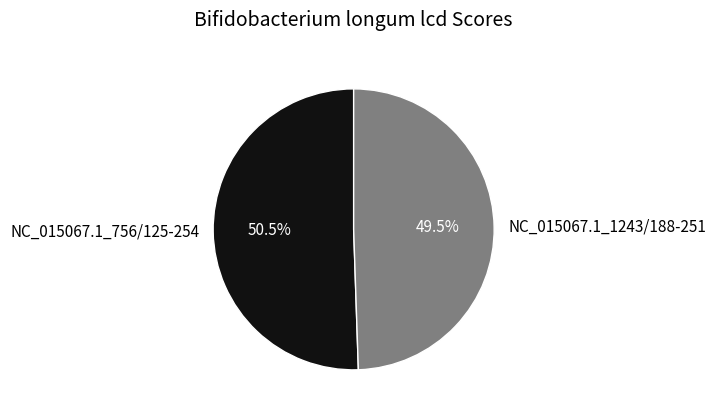

To the nearest percent, what is the combined percentage of NC_015067.1_1243/188-251 and NC_015067.1_756/125-254?

100%